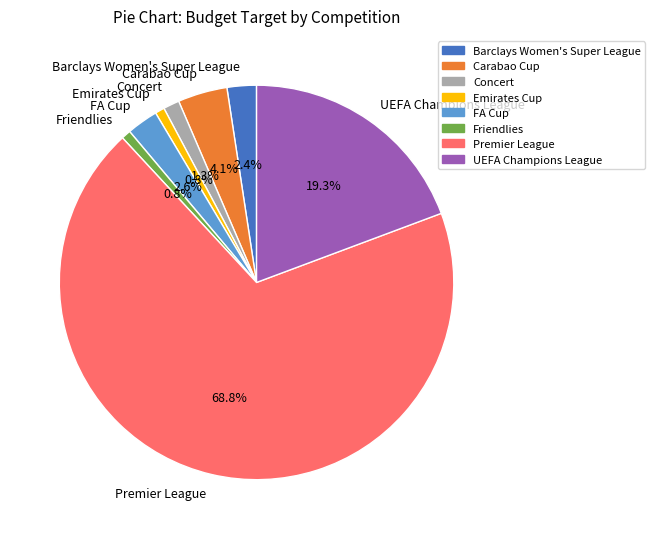

True or false: Concert accounts for 1% of the total.

True